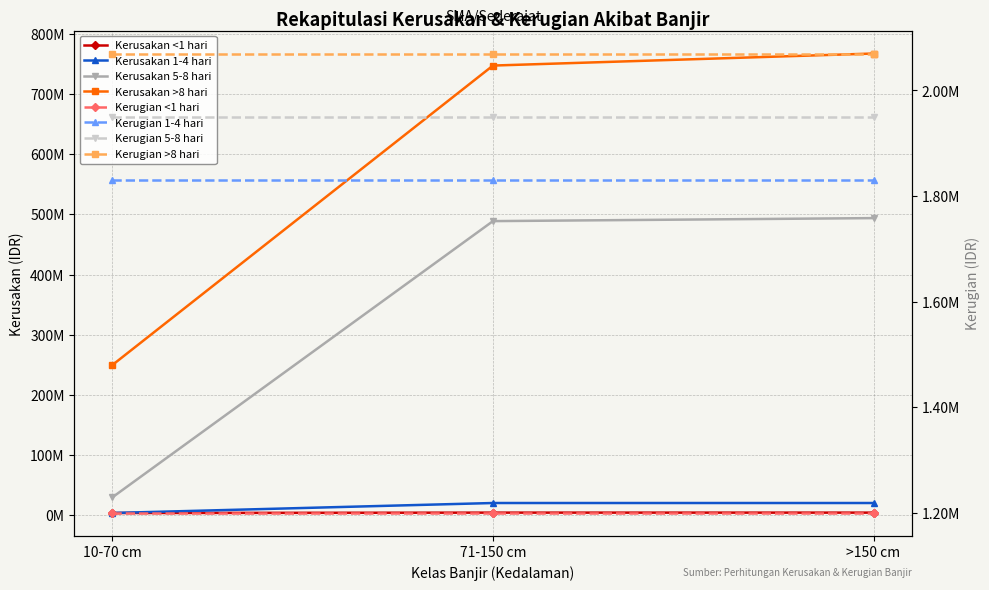

The Kerusakan 1-4 hari series shows 20300000 at 71-150 cm. True or false?

True